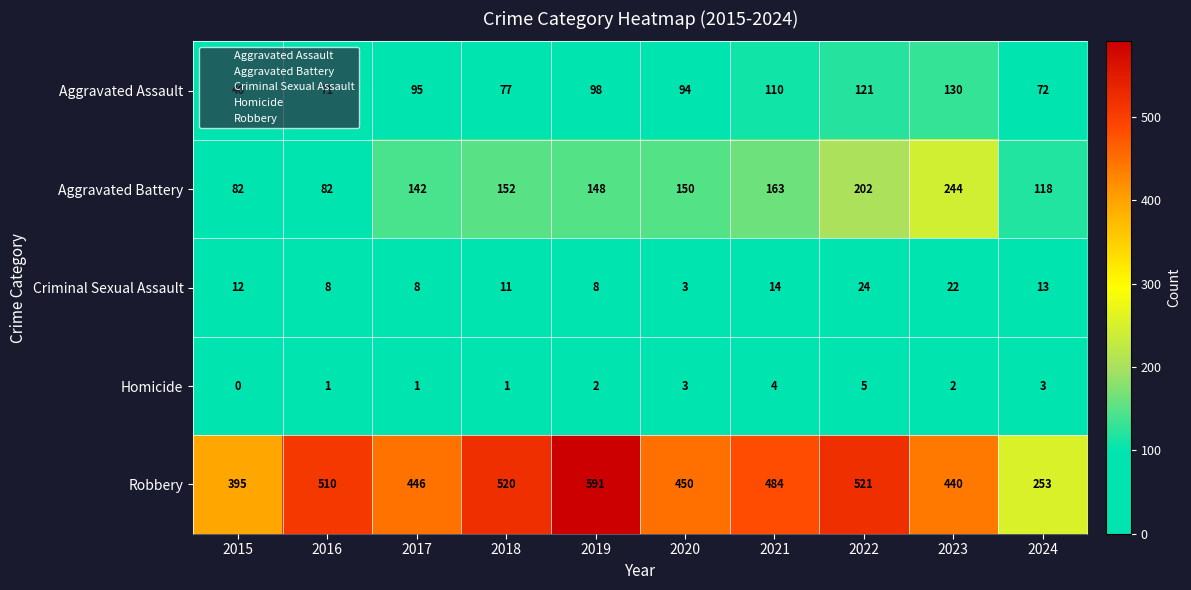

Which label corresponds to the largest value in the chart?

2019